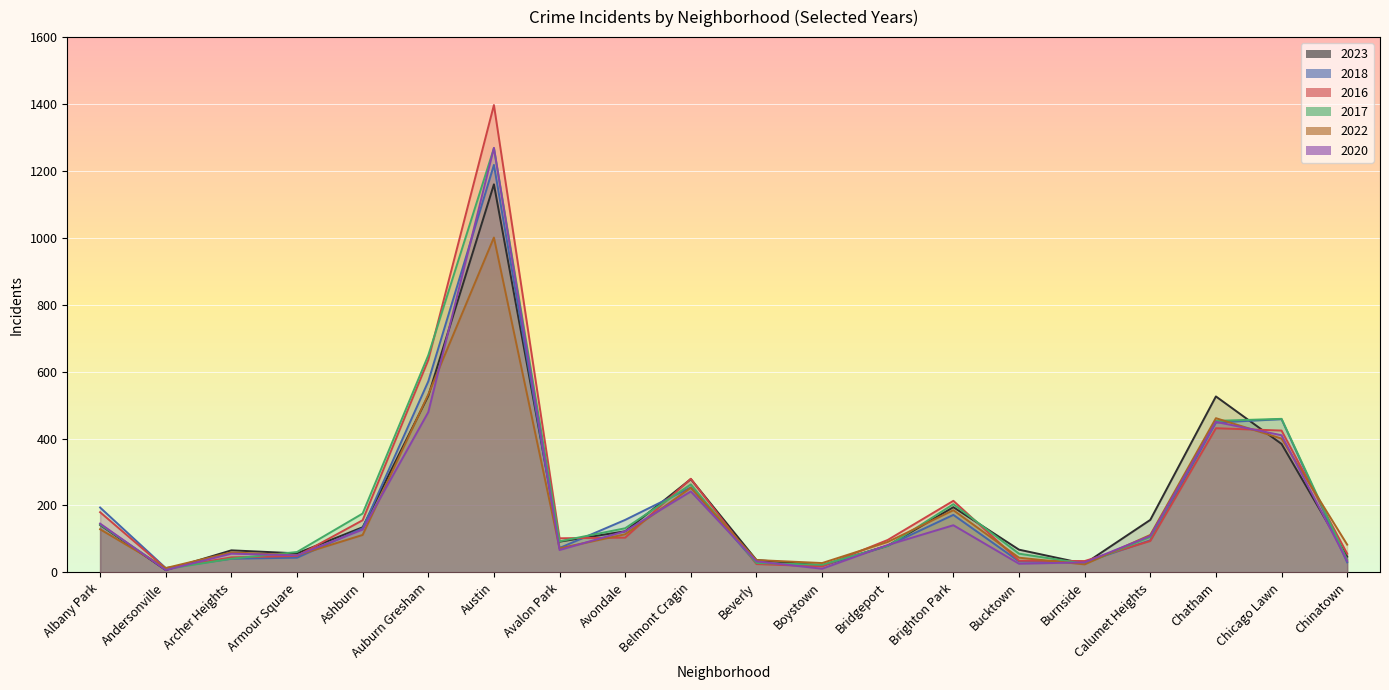

Reading left to right, transcribe all the data shown in this chart.

2023: 142	7	66	57	135	528	1160	92	123	279	37	21	80	195	68	26	157	526	384	47
2018: 194	13	41	44	132	571	1218	73	157	254	27	20	80	172	33	30	96	448	458	30
2016: 180	12	45	49	156	635	1397	102	104	280	25	18	97	214	35	34	94	431	424	56
2017: 143	10	41	61	176	649	1268	93	132	263	28	23	79	204	56	26	106	453	459	38
2022: 129	13	60	51	112	532	1001	72	114	253	37	28	91	186	44	24	112	461	400	83
2020: 146	7	56	51	128	479	1269	67	123	242	33	11	82	141	26	30	109	450	410	34